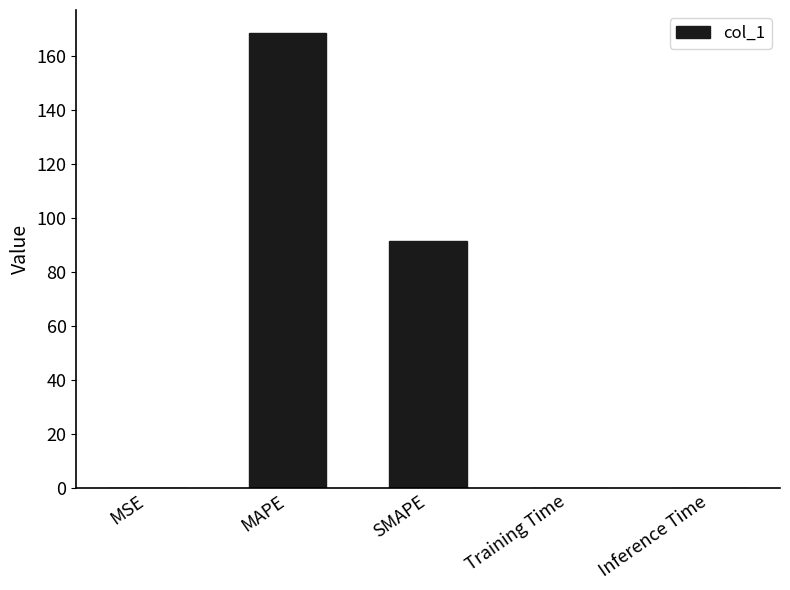

Which category has the highest value across all series?

MAPE